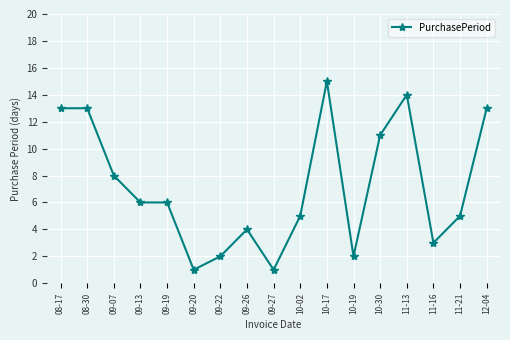

What is the maximum value shown in the chart?

15